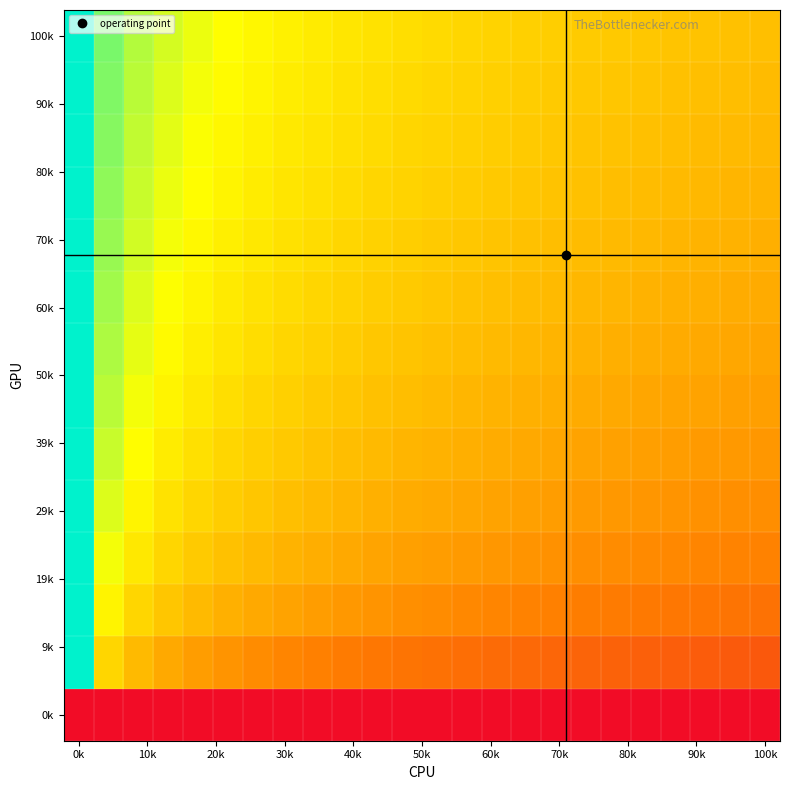

At which category is the sum across all series the highest?

0k